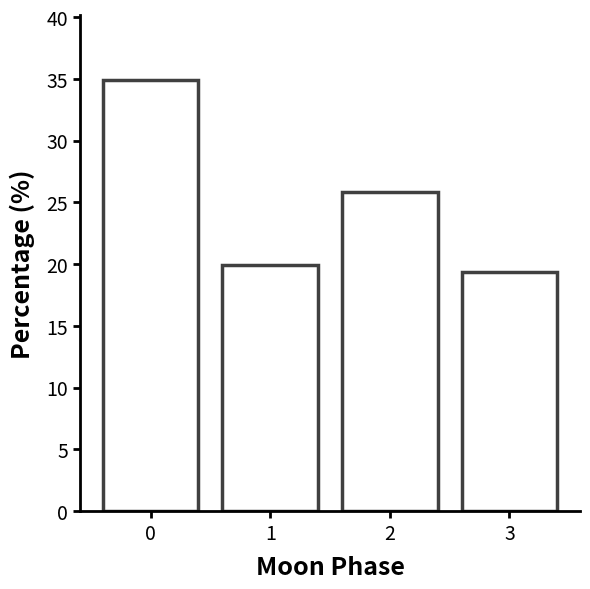

Reading left to right, list all the values displayed in this chart.

34.9	19.9	25.8	19.4